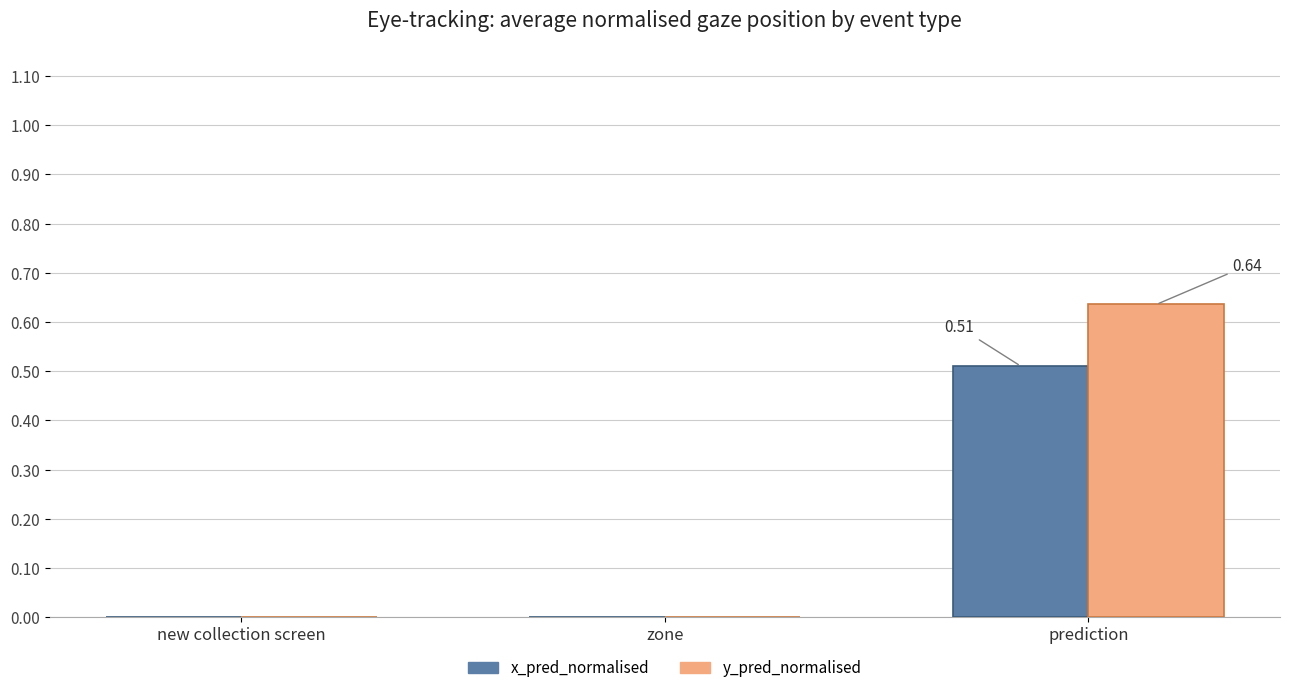

Count the number of data series in this chart.

2